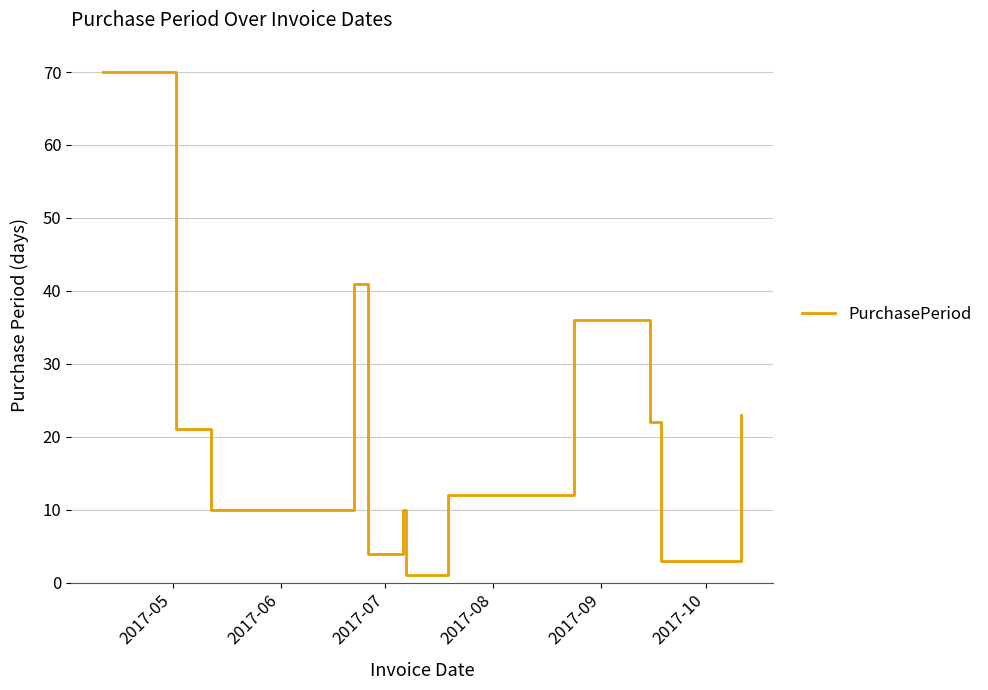

What is the maximum value shown in the chart?

70